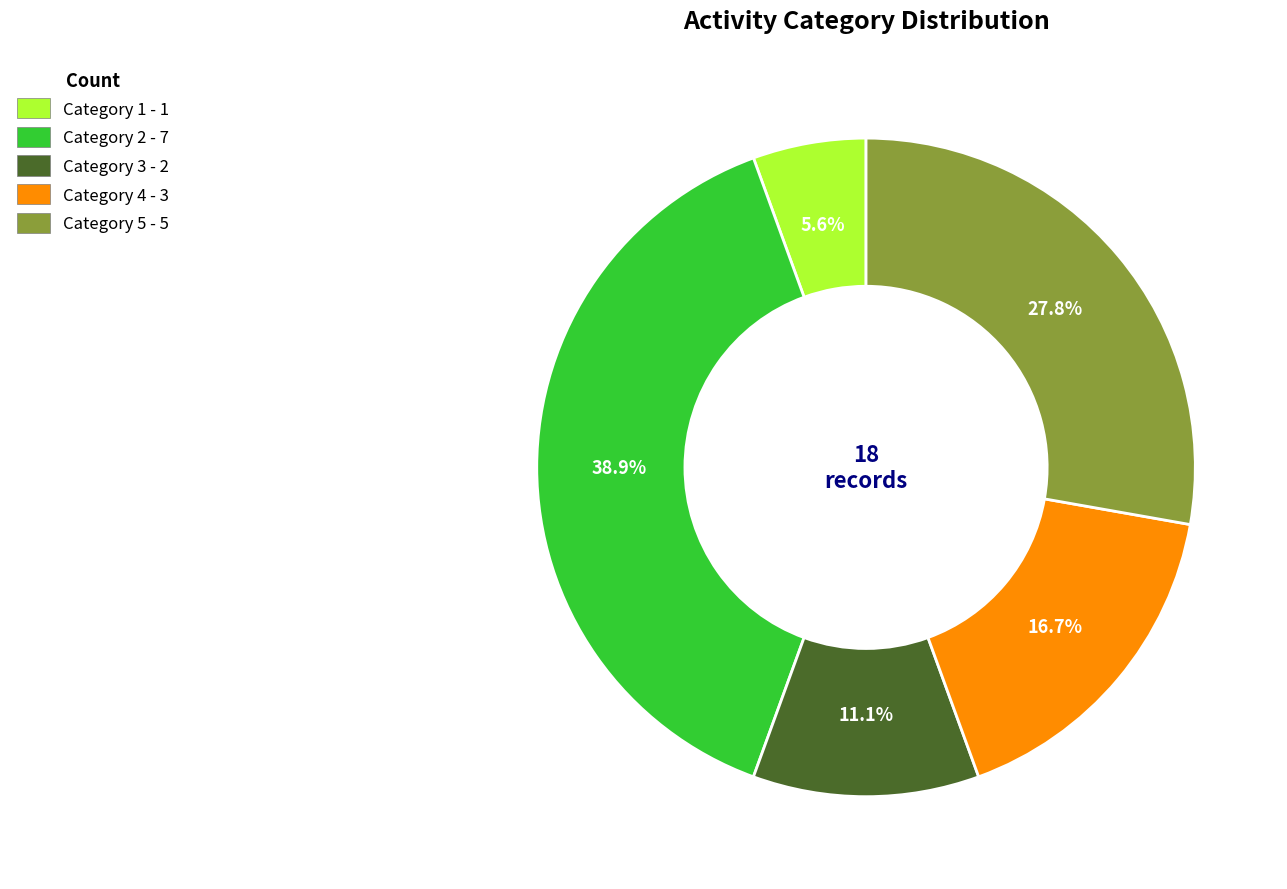

Rank the categories by value from lowest to highest.

Category 1 - 1, Category 3 - 2, Category 4 - 3, Category 5 - 5, Category 2 - 7